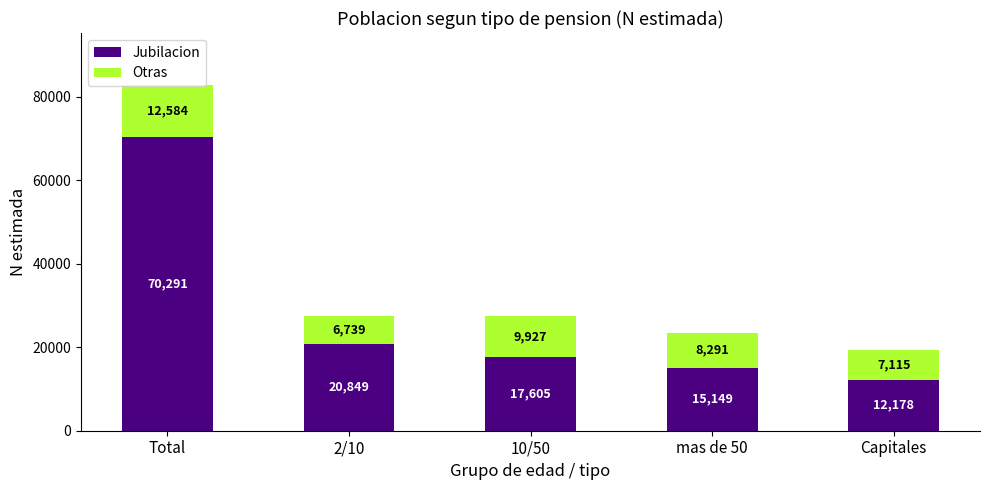

Which category has the lowest value in the Jubilacion series?

Capitales